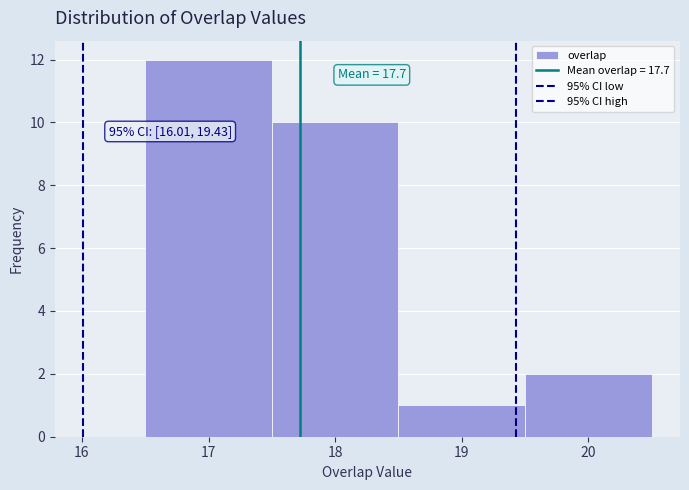

Which range on the x-axis has the tallest bar?

16.5 to 17.5